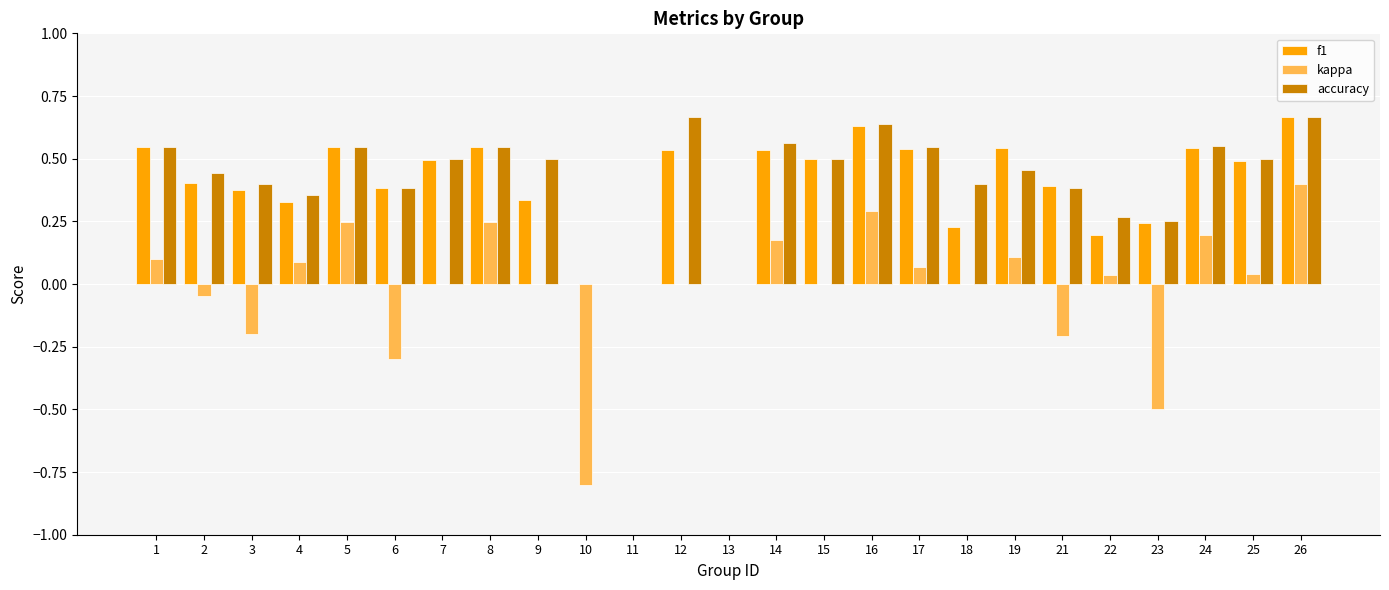

How many data points does each series have?

25